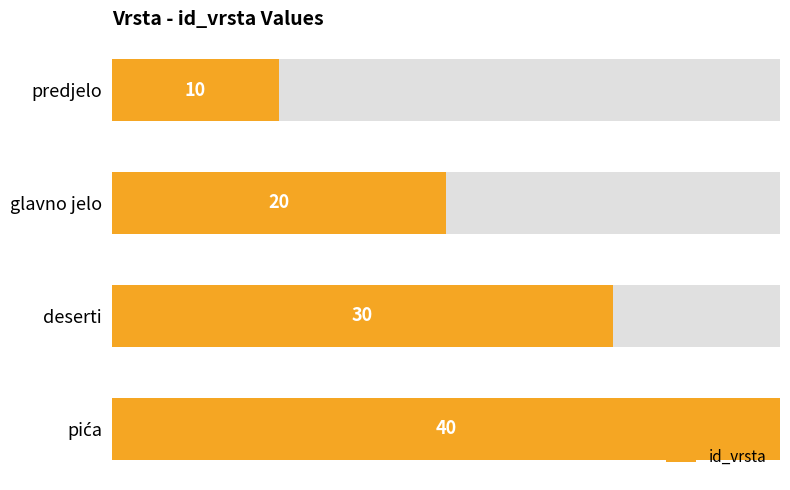

What is the average value?

25